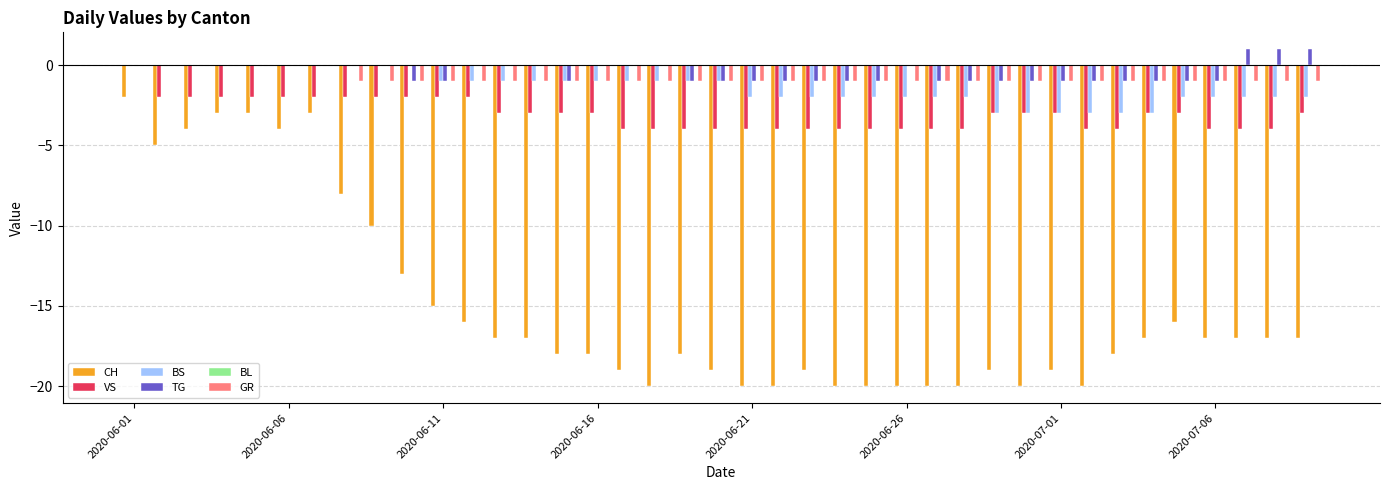

How many distinct data groups are displayed?

5